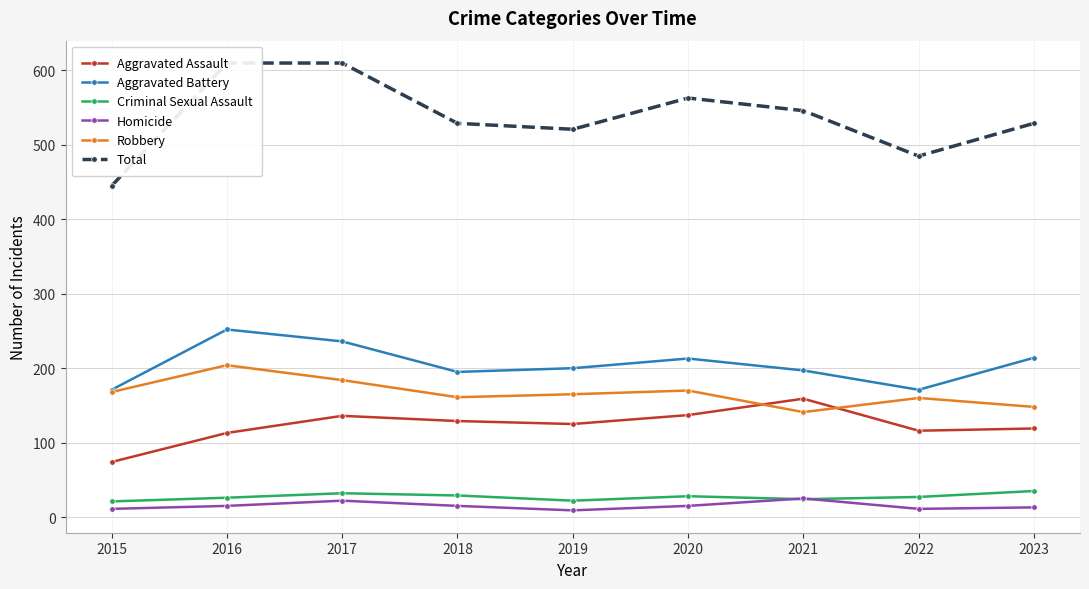

The value of Aggravated Assault at 2020 is 137. True or false?

True